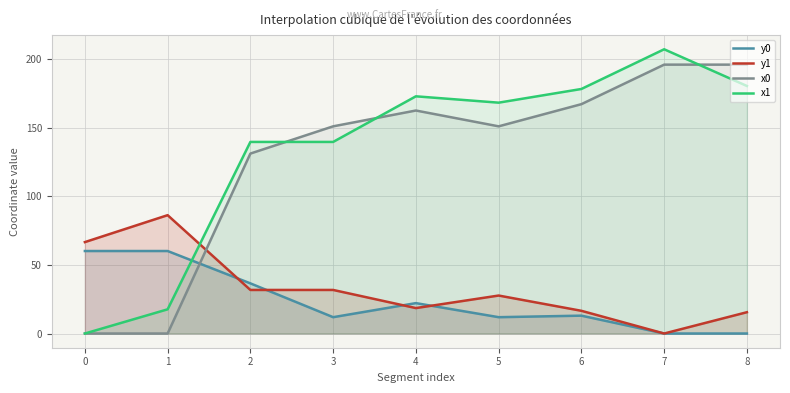

True or false: y1 and x1 cross at least once.

True